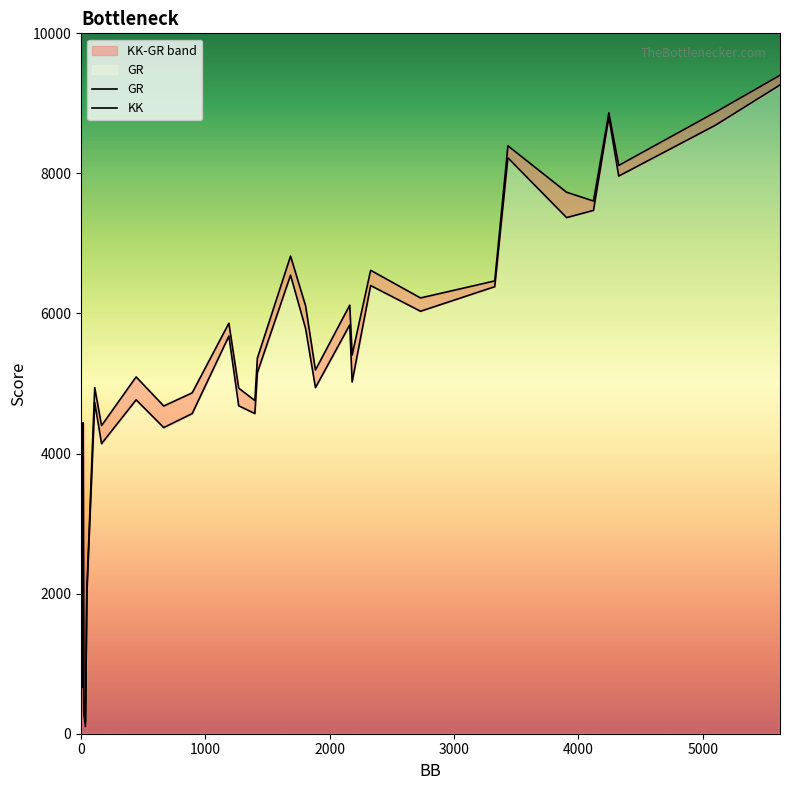

What is the difference between the highest and lowest values at 1398?

186